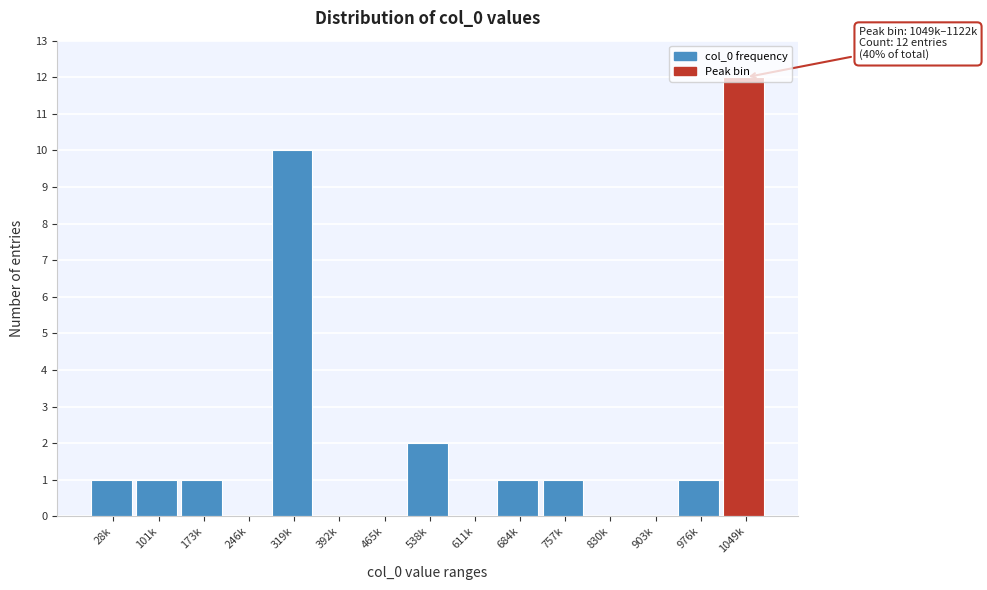

The chart shows a value of 13 at 319k. True or false?

False